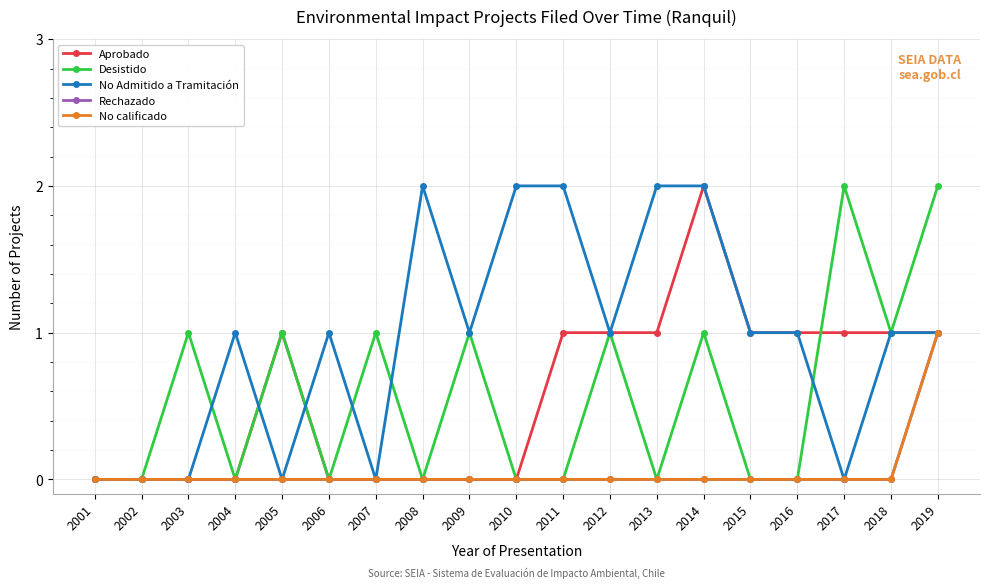

True or false: No calificado and Rechazado cross at least once.

False